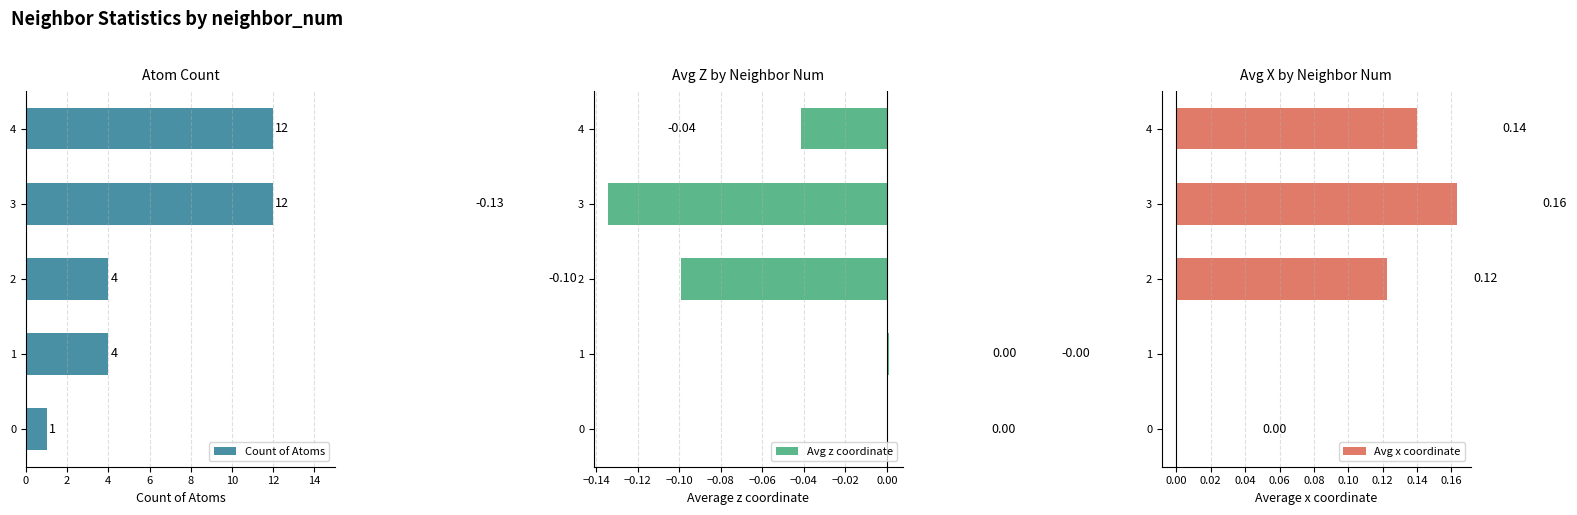

What is the difference between the maximum and minimum values in the Count of Atoms series?

11